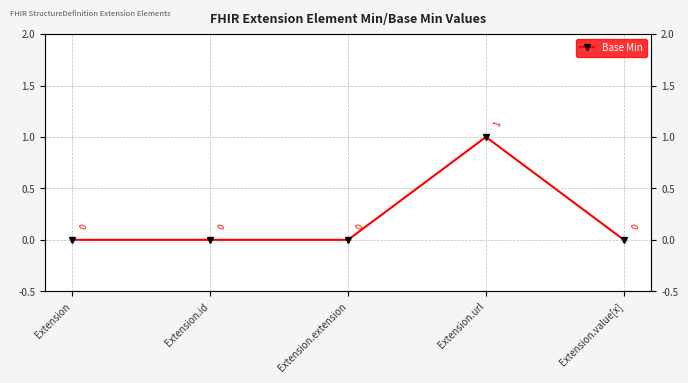

The value at Extension is 0. True or false?

True